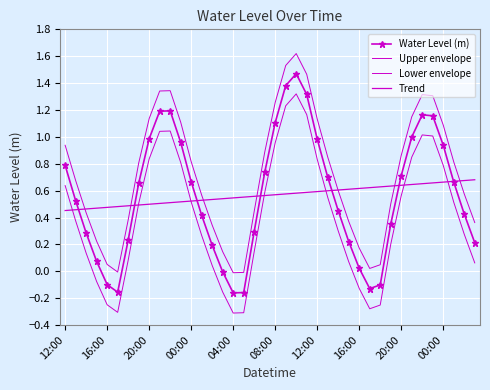

True or false: Upper envelope and Water Level (m) intersect in this chart.

False